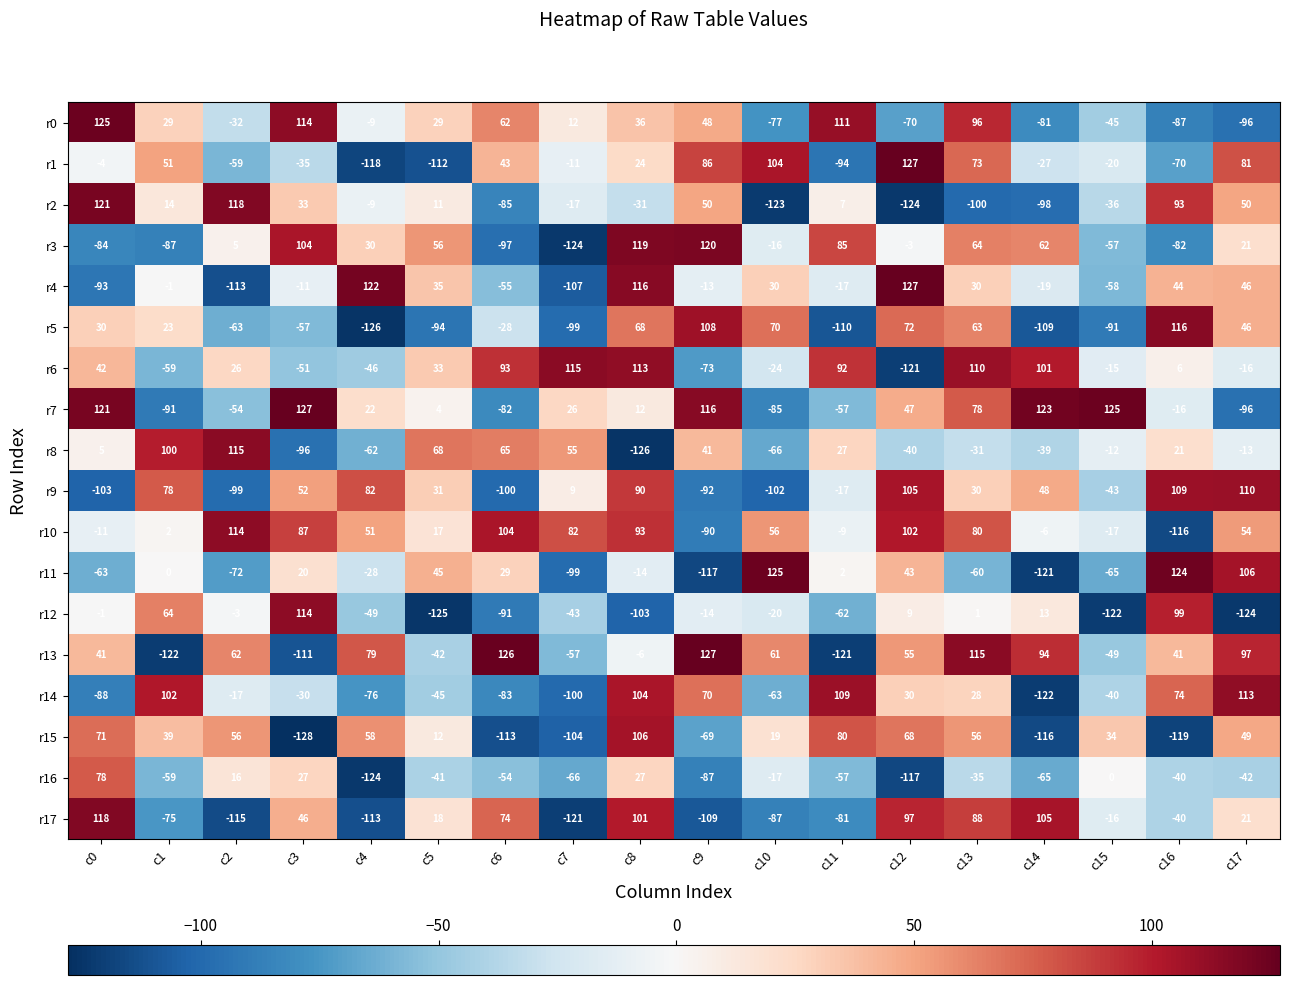

Which series has the largest total across all categories?

r10